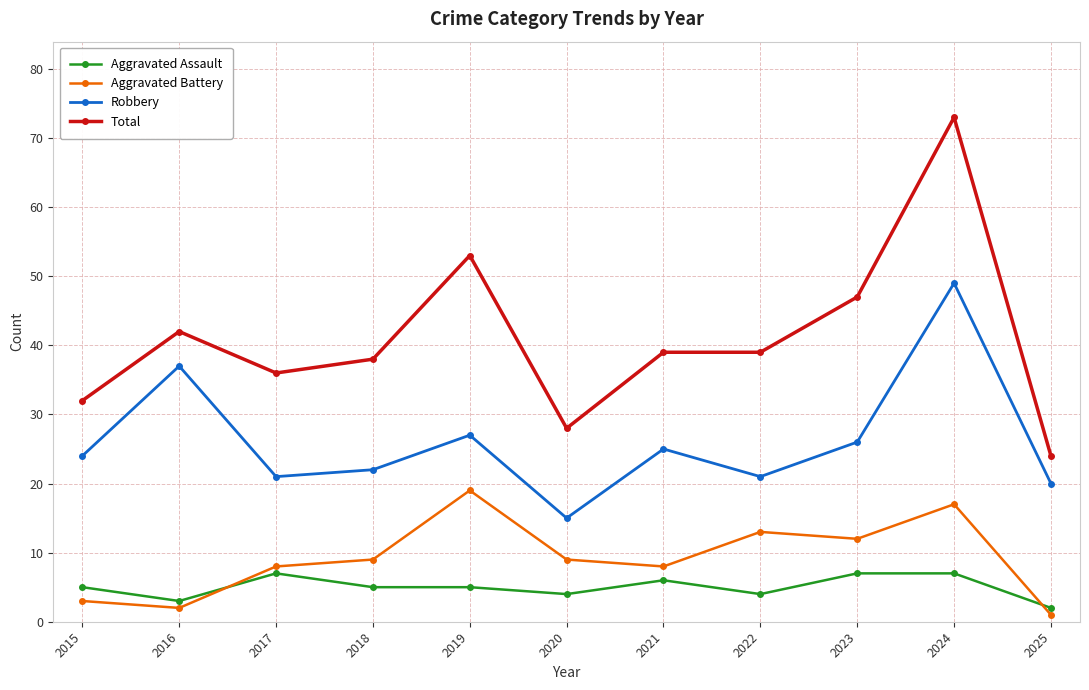

The value of Aggravated Assault at 2021 is 6. True or false?

True